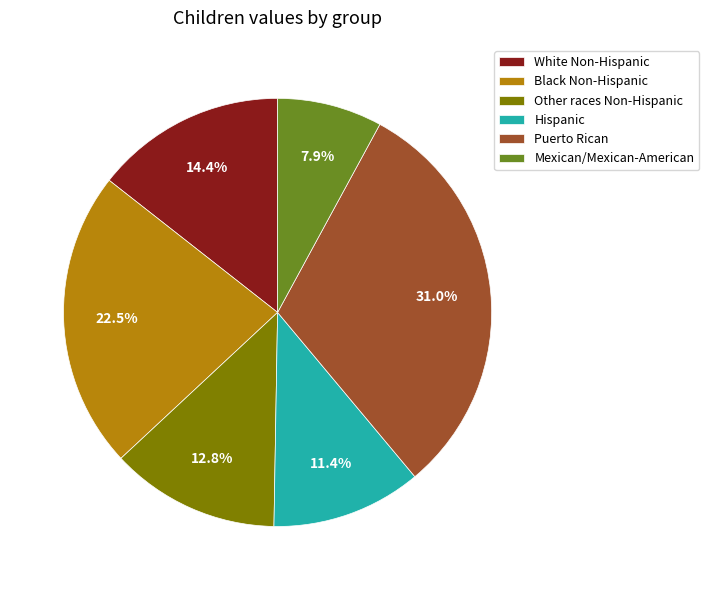

Do Black Non-Hispanic and Puerto Rican together represent more than half of the pie?

Yes